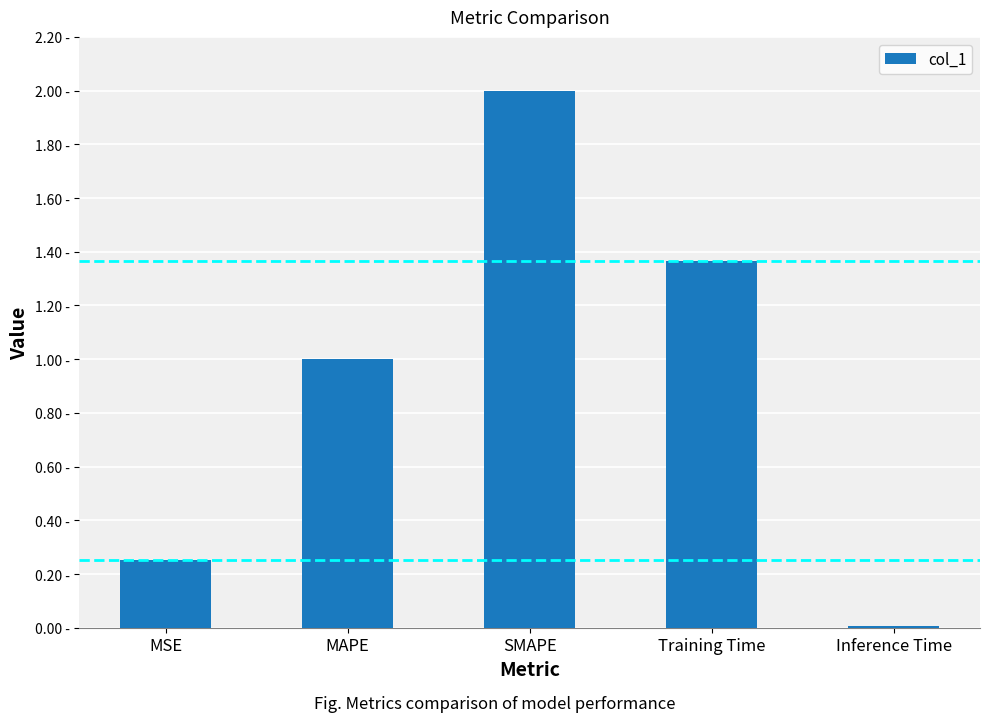

What is the difference between the maximum and minimum values?

2.0